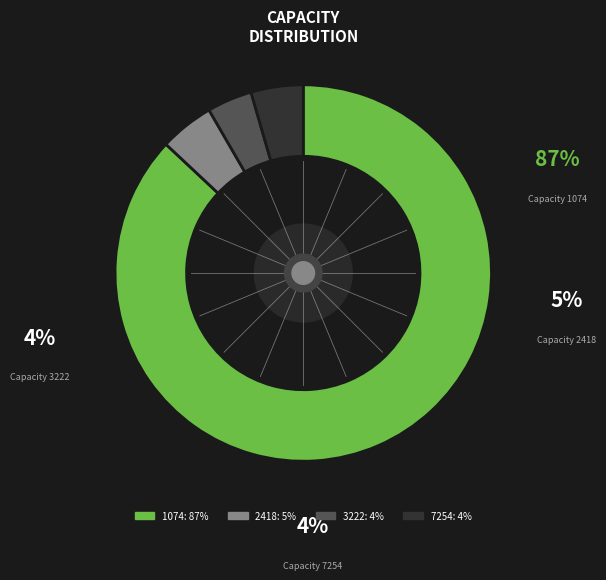

The 2418 slice represents 5% of the pie. True or false?

True